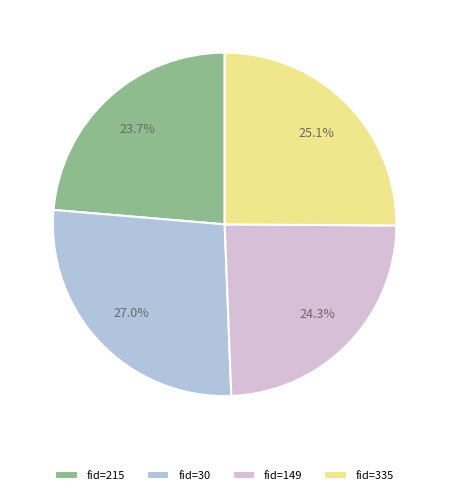

Does fid=215 represent more than half of the total?

No